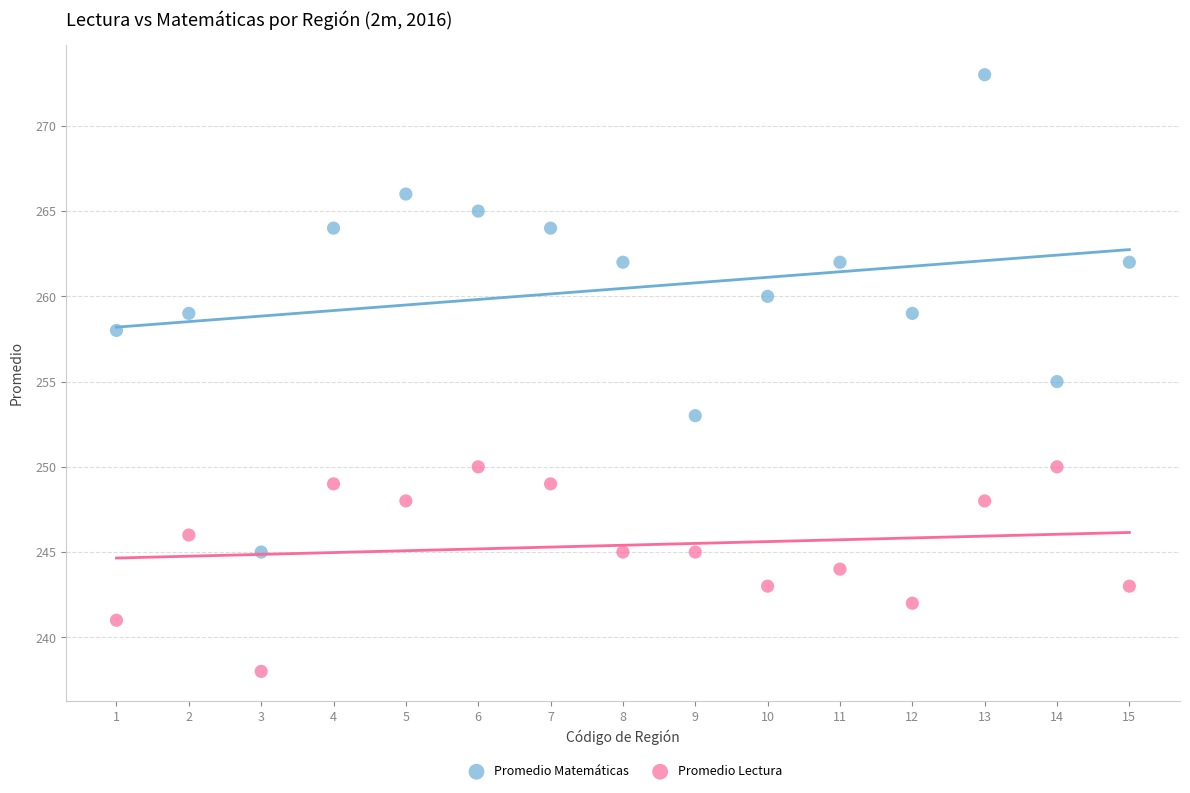

Which series reaches the maximum Y coordinate?

Promedio Matemáticas